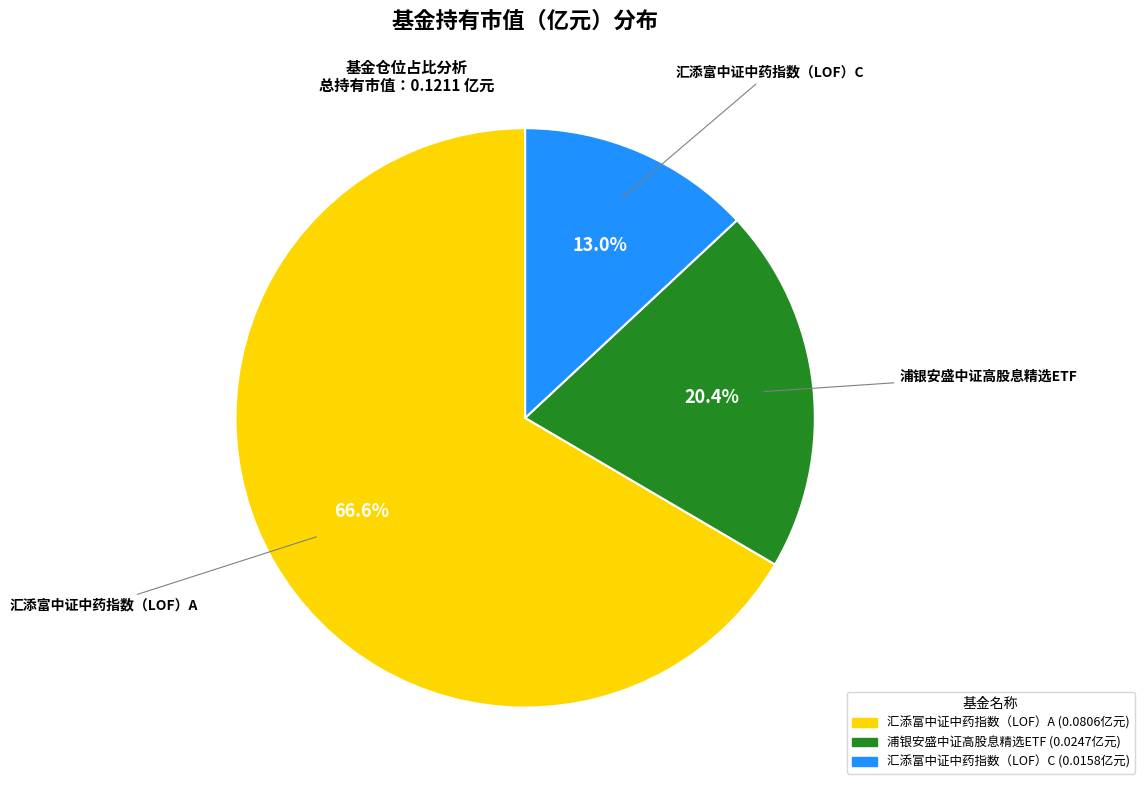

Is there a majority slice in this chart?

Yes